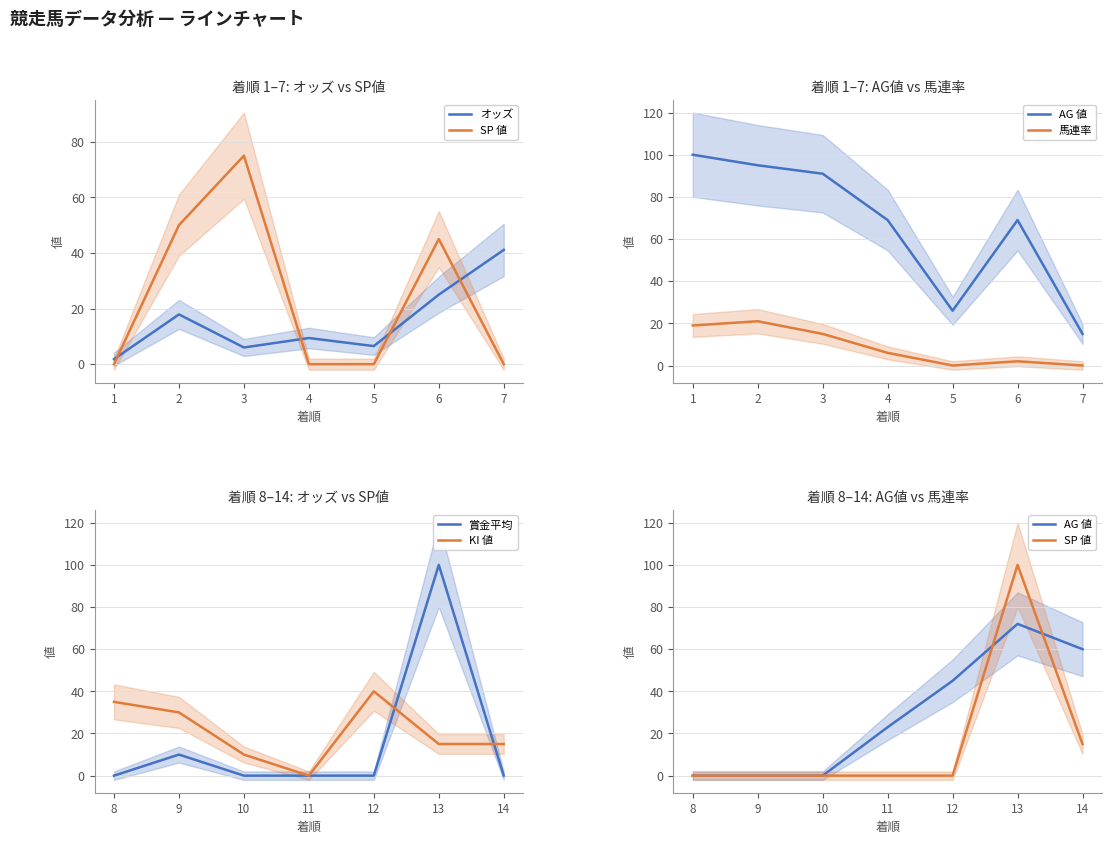

At which label does KI 値 reach its peak?

12